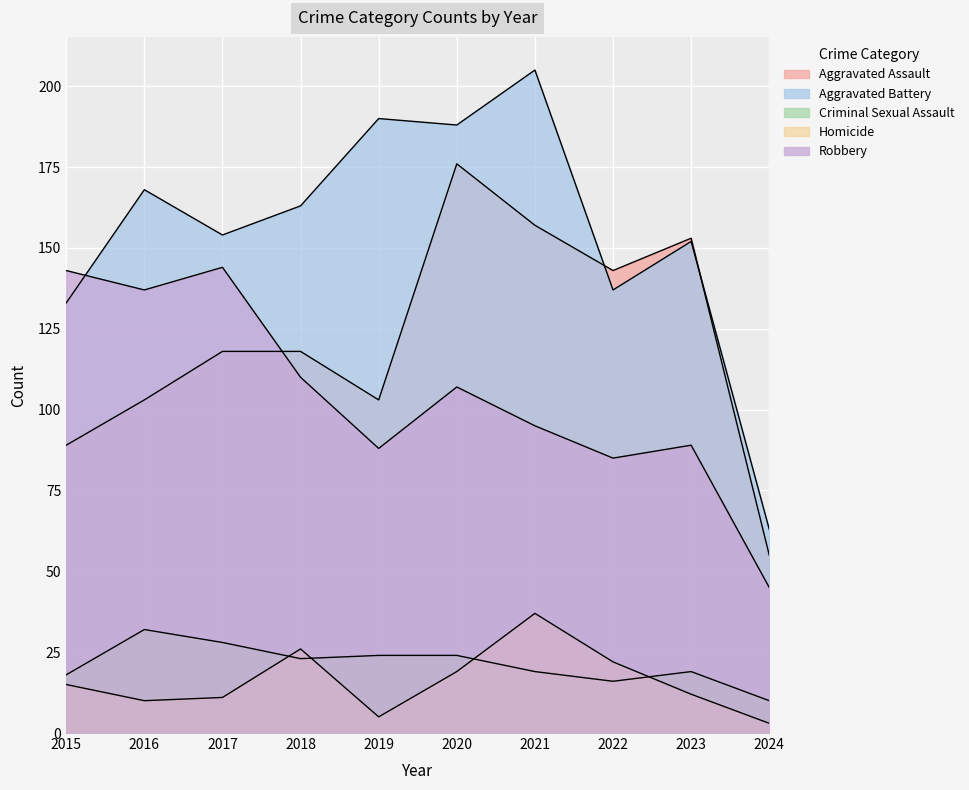

Which series changed the most between 2019 and 2020?

Aggravated Assault